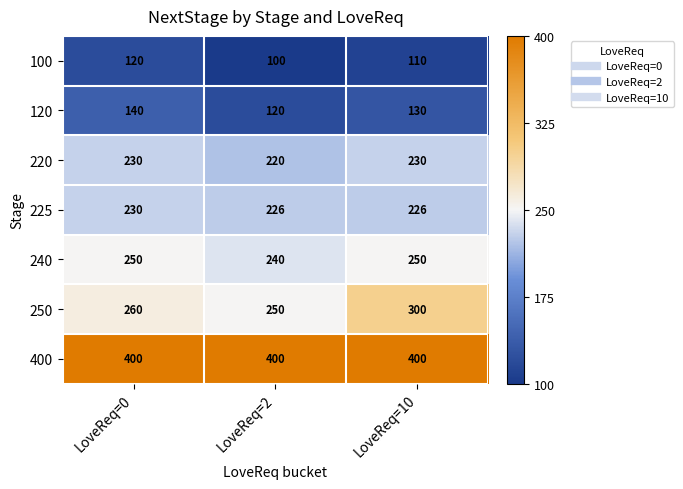

How many series are shown in this chart?

7